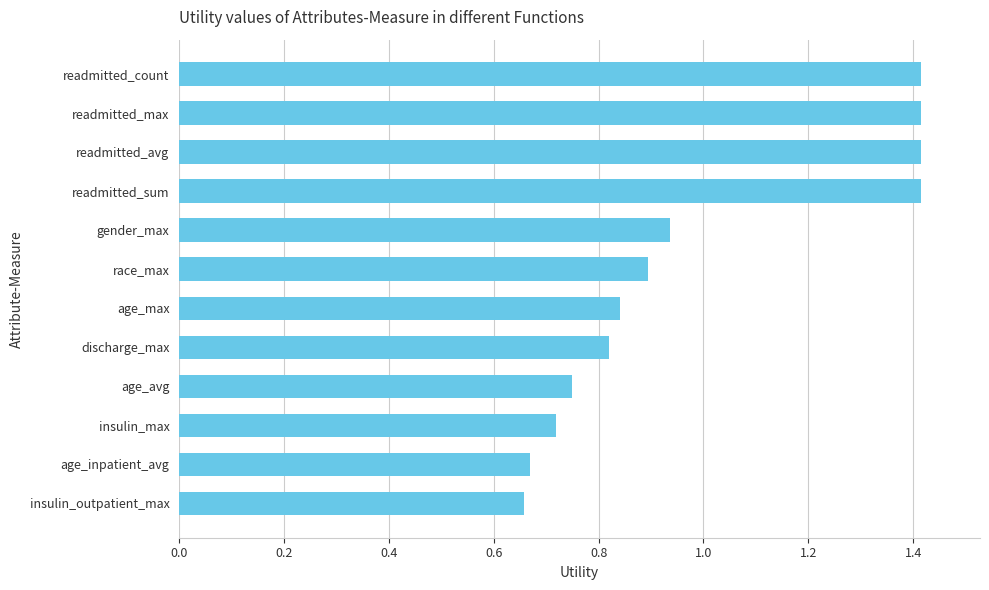

At which label is the value closest to 1?

gender_max